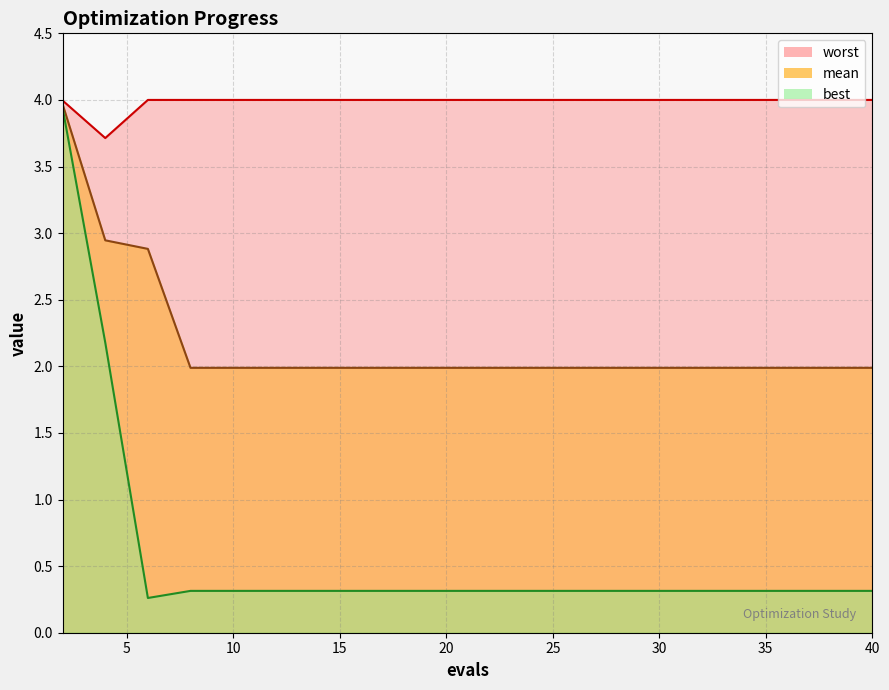

At how many categories does at least one series exceed 2?

20